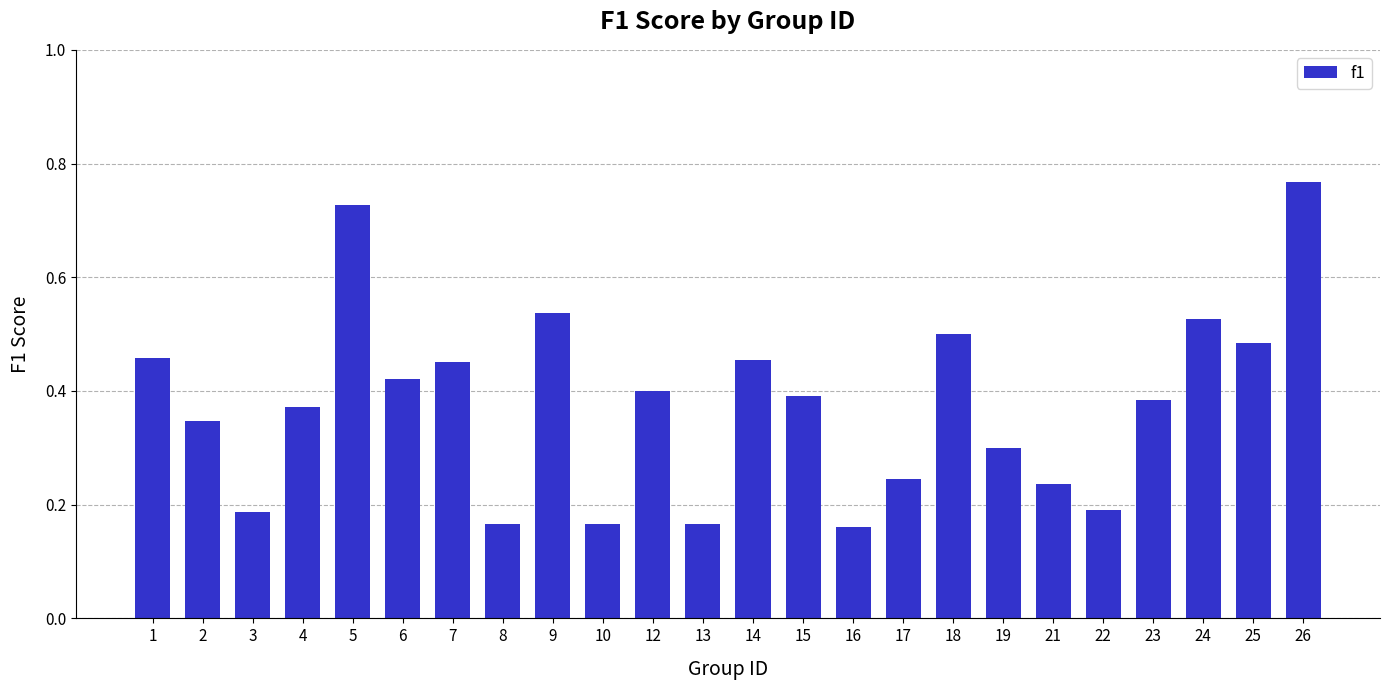

What is the difference between the second highest and second lowest values?

0.6